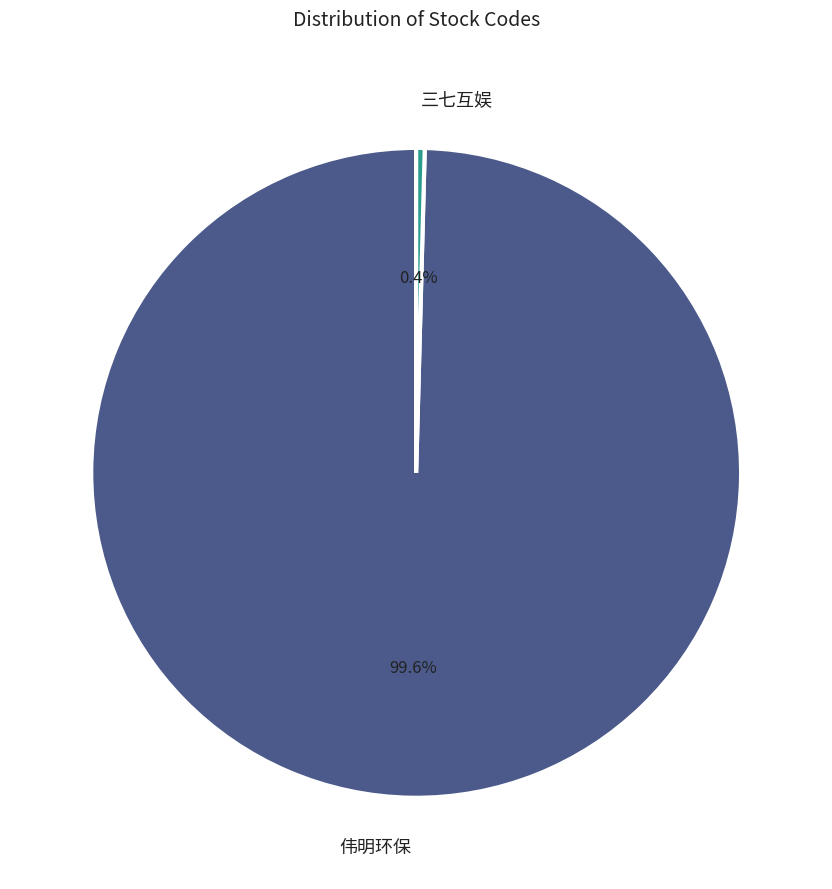

To the nearest percent, what is the combined percentage of 三七互娱 and 伟明环保?

100%